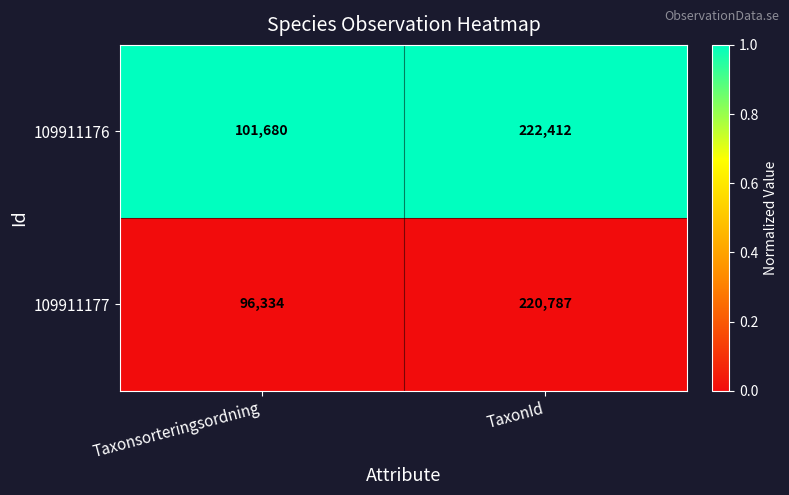

Count the number of categories in the chart.

2